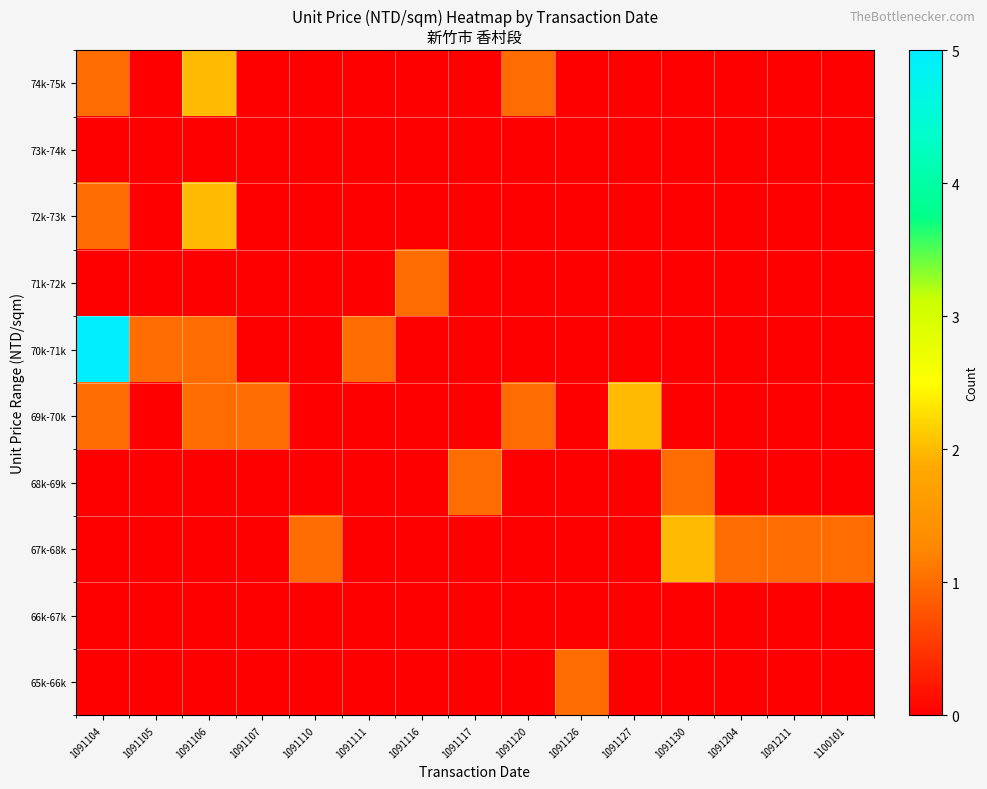

What is the total value across all series at 1091117?

1